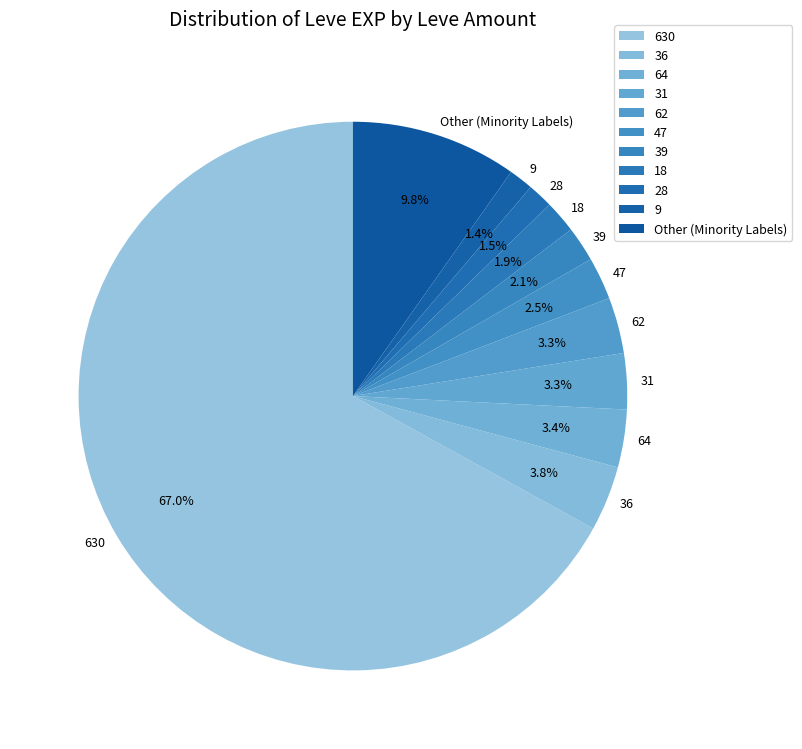

Does any single category account for the majority?

Yes